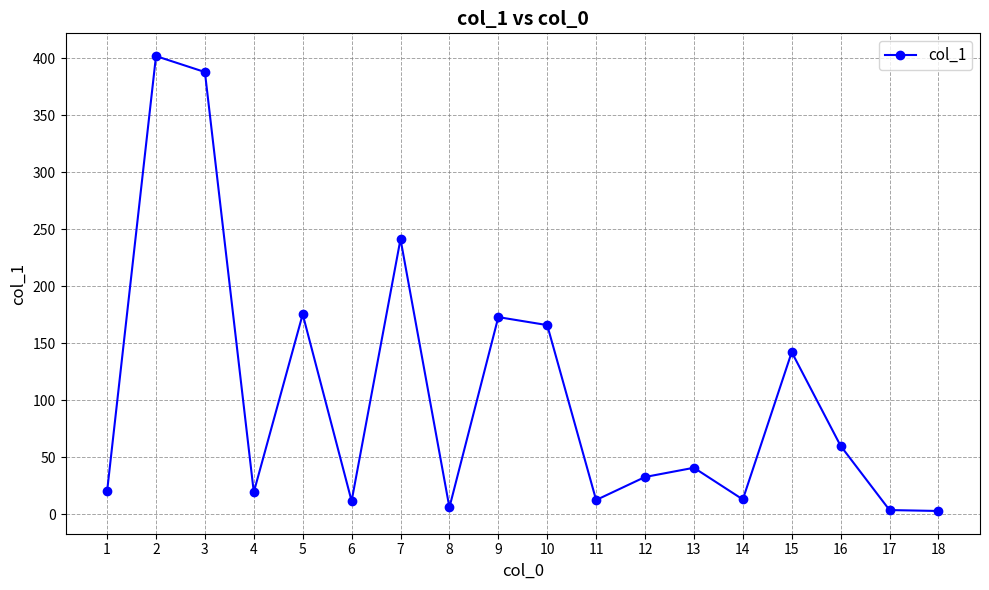

What is the ratio of the value at 1 to the value at 13?

0.5